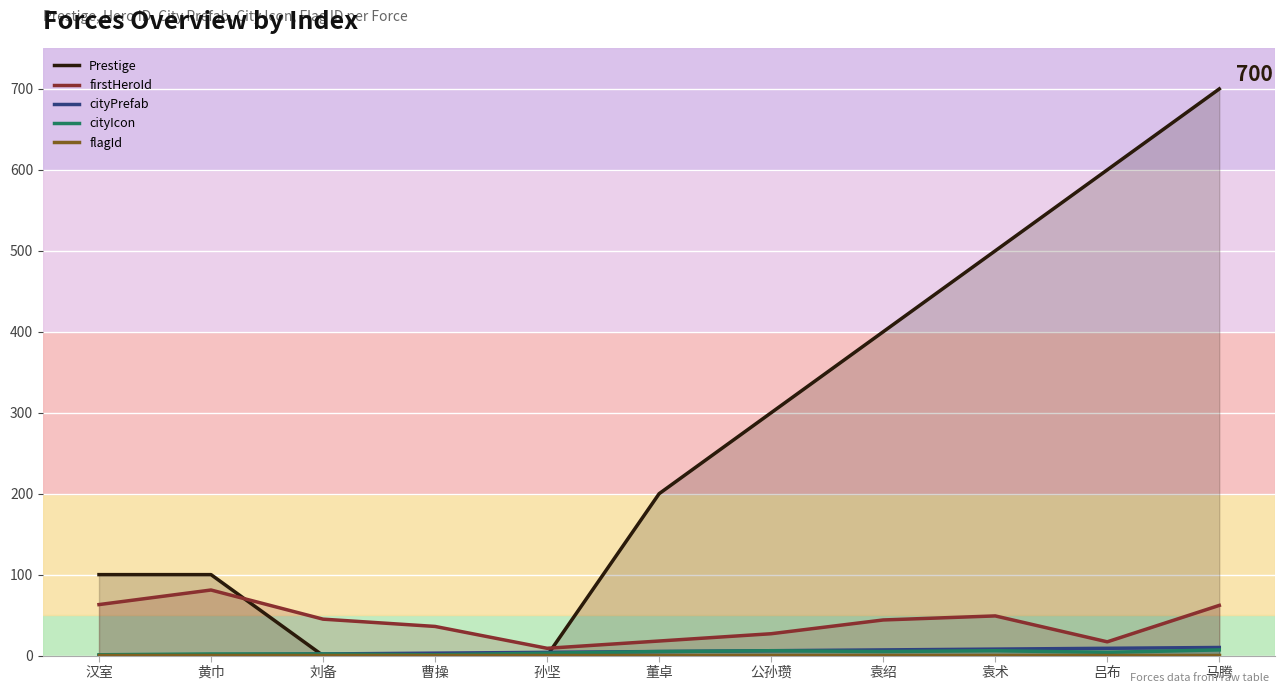

True or false: cityIcon and firstHeroId intersect in this chart.

False